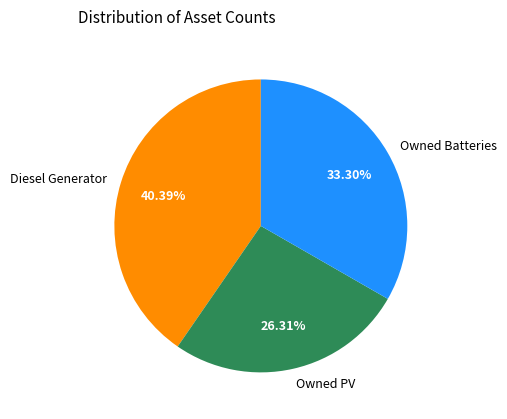

To the nearest percent, what portion does Diesel Generator represent?

40%